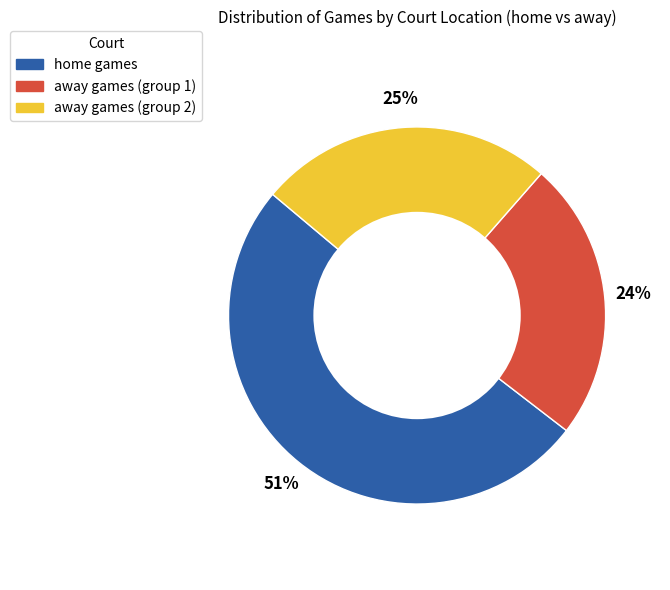

To the nearest percent, what is the difference between the largest and smallest slice percentages?

27%